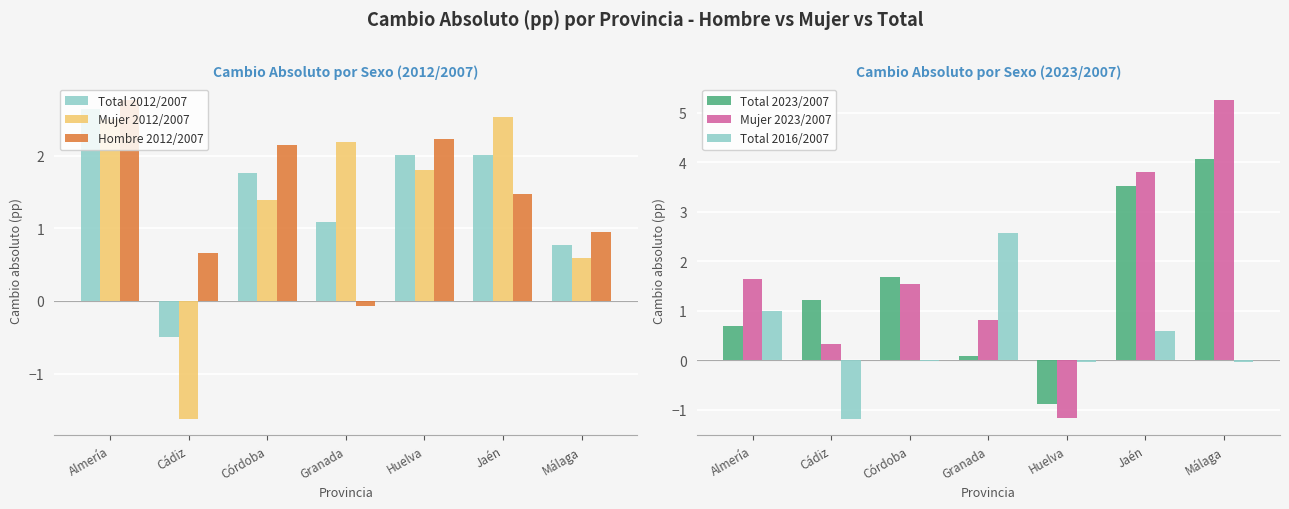

What is the maximum value for Total 2023/2007?

4.1